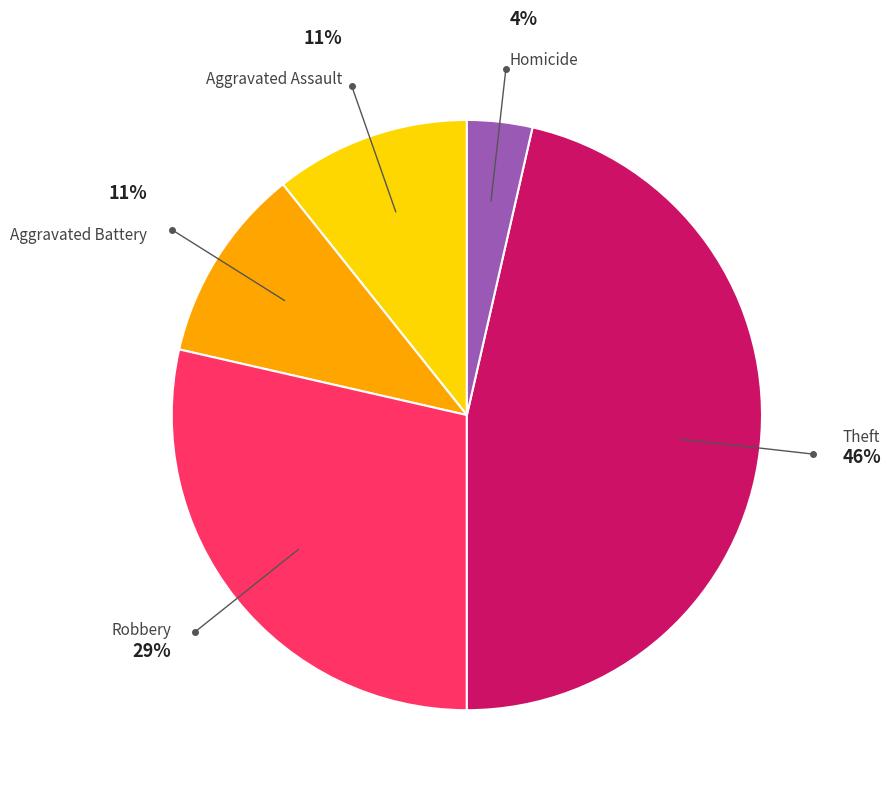

The Theft slice represents 55% of the pie. True or false?

False